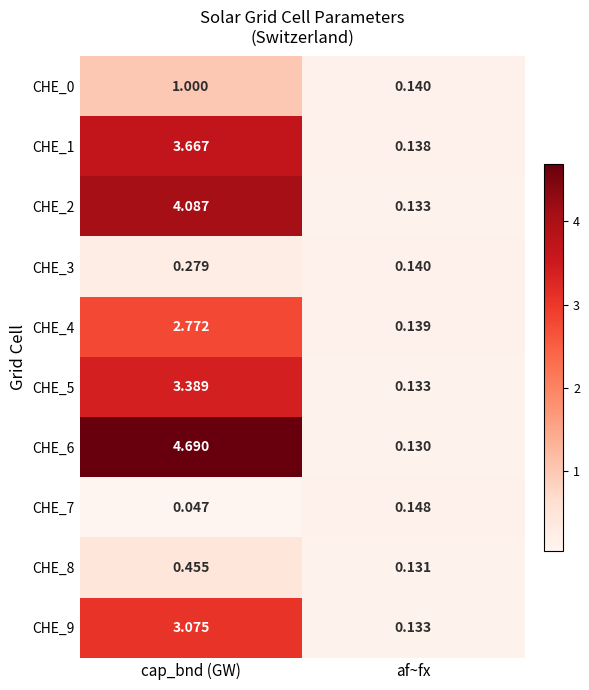

List the labels in order of CHE_5 value, largest first.

cap_bnd (GW), af~fx